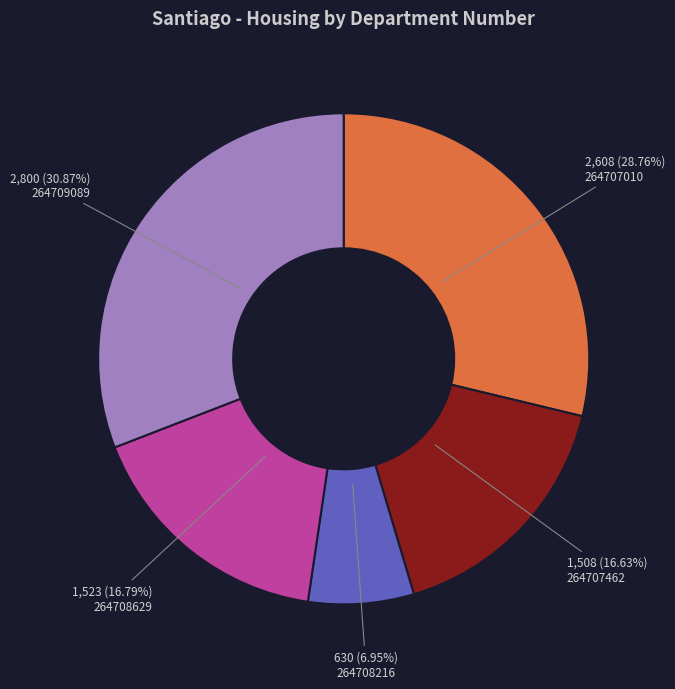

To the nearest percent, what is the average slice percentage?

20%